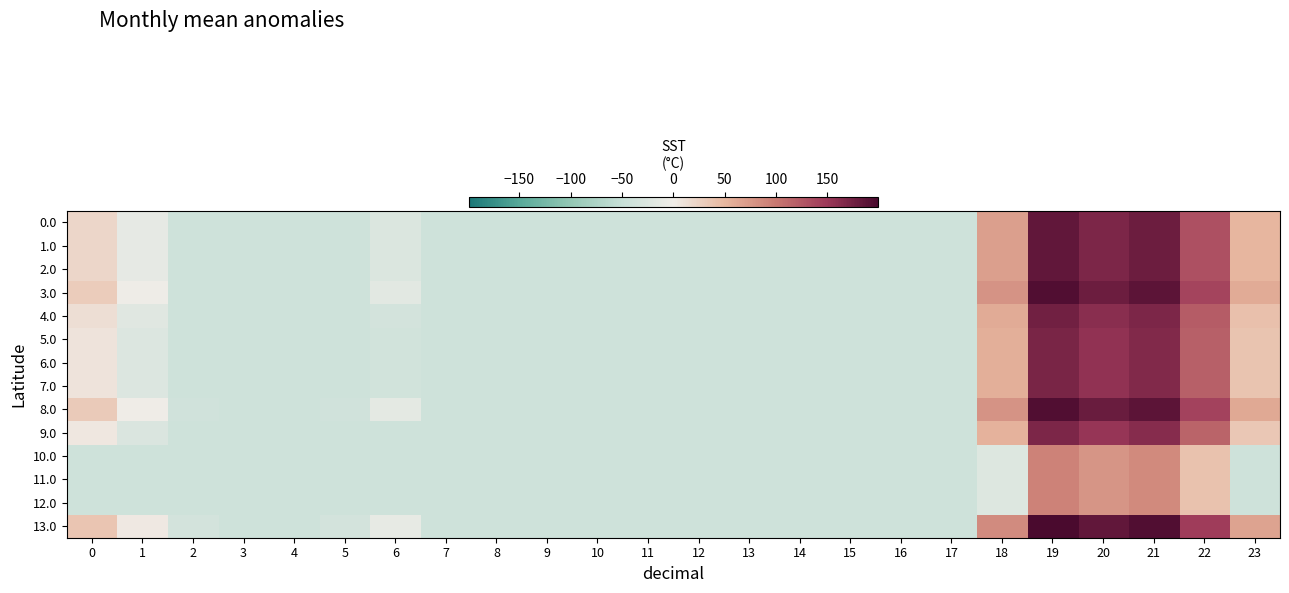

Reading left to right, what are all the values shown in this chart?

0.0: 0=21.5	1=-11.1	2=-40.5	3=-40.5	4=-40.5	5=-40.5	6=-25.5	7=-40.5	8=-40.5	9=-40.5	10=-40.5	11=-40.5	12=-40.5	13=-40.5	14=-40.5	15=-40.5	16=-40.5	17=-40.5	18=69.1	19=184.0	20=169.3	21=177.8	22=131.7	23=50.8
1.0: 0=21.5	1=-11.1	2=-40.5	3=-40.5	4=-40.5	5=-40.5	6=-25.5	7=-40.5	8=-40.5	9=-40.5	10=-40.5	11=-40.5	12=-40.5	13=-40.5	14=-40.5	15=-40.5	16=-40.5	17=-40.5	18=69.1	19=184.0	20=169.3	21=177.8	22=131.7	23=50.8
2.0: 0=21.5	1=-11.1	2=-40.5	3=-40.5	4=-40.5	5=-40.5	6=-25.5	7=-40.5	8=-40.5	9=-40.5	10=-40.5	11=-40.5	12=-40.5	13=-40.5	14=-40.5	15=-40.5	16=-40.5	17=-40.5	18=69.1	19=184.0	20=169.3	21=177.8	22=131.7	23=50.8
3.0: 0=30.5	1=-2.1	2=-40.5	3=-40.5	4=-40.5	5=-40.5	6=-16.5	7=-40.5	8=-40.5	9=-40.5	10=-40.5	11=-40.5	12=-40.5	13=-40.5	14=-40.5	15=-40.5	16=-40.5	17=-40.5	18=78.1	19=193.0	20=178.3	21=186.8	22=140.7	23=59.8
4.0: 0=12.5	1=-20.1	2=-40.5	3=-40.5	4=-40.5	5=-40.5	6=-34.5	7=-40.5	8=-40.5	9=-40.5	10=-40.5	11=-40.5	12=-40.5	13=-40.5	14=-40.5	15=-40.5	16=-40.5	17=-40.5	18=60.1	19=175.0	20=160.3	21=168.8	22=122.7	23=41.8
5.0: 0=8.5	1=-24.1	2=-40.5	3=-40.5	4=-40.5	5=-40.5	6=-38.5	7=-40.5	8=-40.5	9=-40.5	10=-40.5	11=-40.5	12=-40.5	13=-40.5	14=-40.5	15=-40.5	16=-40.5	17=-40.5	18=56.1	19=171.0	20=156.3	21=164.8	22=118.7	23=37.8
6.0: 0=8.5	1=-24.1	2=-40.5	3=-40.5	4=-40.5	5=-40.5	6=-38.5	7=-40.5	8=-40.5	9=-40.5	10=-40.5	11=-40.5	12=-40.5	13=-40.5	14=-40.5	15=-40.5	16=-40.5	17=-40.5	18=56.1	19=171.0	20=156.3	21=164.8	22=118.7	23=37.8
7.0: 0=8.5	1=-24.1	2=-40.5	3=-40.5	4=-40.5	5=-40.5	6=-38.5	7=-40.5	8=-40.5	9=-40.5	10=-40.5	11=-40.5	12=-40.5	13=-40.5	14=-40.5	15=-40.5	16=-40.5	17=-40.5	18=56.1	19=171.0	20=156.3	21=164.8	22=118.7	23=37.8
8.0: 0=31.5	1=-1.1	2=-40.2	3=-40.5	4=-40.5	5=-39.7	6=-15.5	7=-40.5	8=-40.5	9=-40.5	10=-40.5	11=-40.5	12=-40.5	13=-40.5	14=-40.5	15=-40.5	16=-40.5	17=-40.5	18=79.1	19=194.0	20=179.3	21=187.8	22=141.7	23=60.8
9.0: 0=5.5	1=-27.1	2=-40.5	3=-40.5	4=-40.5	5=-40.5	6=-40.5	7=-40.5	8=-40.5	9=-40.5	10=-40.5	11=-40.5	12=-40.5	13=-40.5	14=-40.5	15=-40.5	16=-40.5	17=-40.5	18=53.1	19=168.0	20=153.3	21=161.8	22=115.7	23=34.8
10.0: 0=-40.5	1=-40.5	2=-40.5	3=-40.5	4=-40.5	5=-40.5	6=-40.5	7=-40.5	8=-40.5	9=-40.5	10=-40.5	11=-40.5	12=-40.5	13=-40.5	14=-40.5	15=-40.5	16=-40.5	17=-40.5	18=-22.9	19=92.0	20=77.3	21=85.8	22=39.7	23=-40.5
11.0: 0=-40.5	1=-40.5	2=-40.5	3=-40.5	4=-40.5	5=-40.5	6=-40.5	7=-40.5	8=-40.5	9=-40.5	10=-40.5	11=-40.5	12=-40.5	13=-40.5	14=-40.5	15=-40.5	16=-40.5	17=-40.5	18=-22.9	19=92.0	20=77.3	21=85.8	22=39.7	23=-40.5
12.0: 0=-40.5	1=-40.5	2=-40.5	3=-40.5	4=-40.5	5=-40.5	6=-40.5	7=-40.5	8=-40.5	9=-40.5	10=-40.5	11=-40.5	12=-40.5	13=-40.5	14=-40.5	15=-40.5	16=-40.5	17=-40.5	18=-22.9	19=92.0	20=77.3	21=85.8	22=39.7	23=-40.5
13.0: 0=36.5	1=3.9	2=-35.2	3=-40.5	4=-40.5	5=-34.7	6=-10.5	7=-40.5	8=-40.5	9=-40.5	10=-40.5	11=-40.5	12=-40.5	13=-40.5	14=-40.5	15=-40.5	16=-40.5	17=-40.5	18=84.1	19=199.0	20=184.3	21=192.8	22=146.7	23=65.8